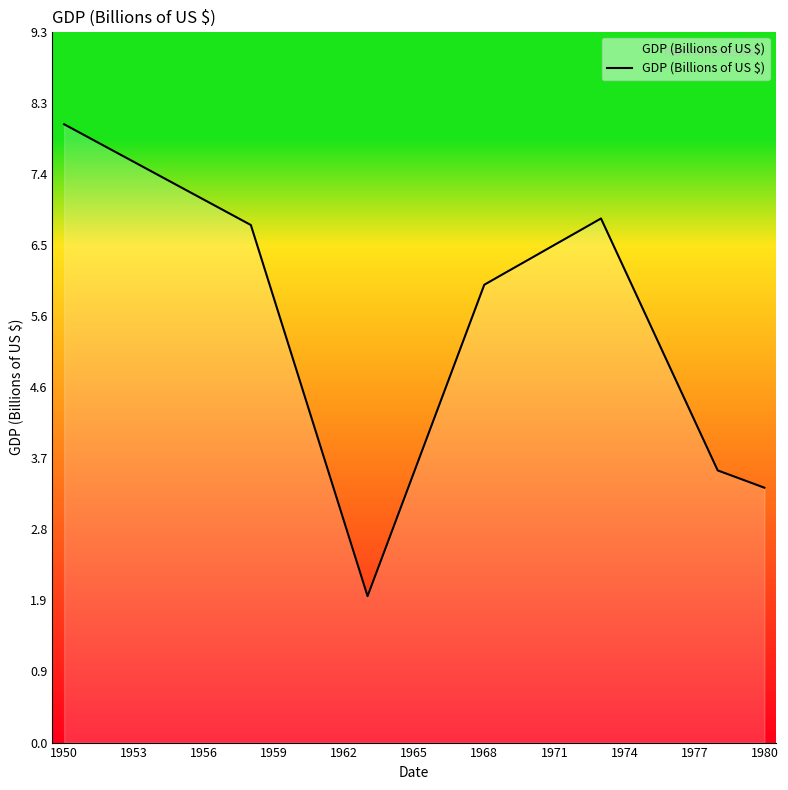

What is the minimum value shown in the chart?

1.9